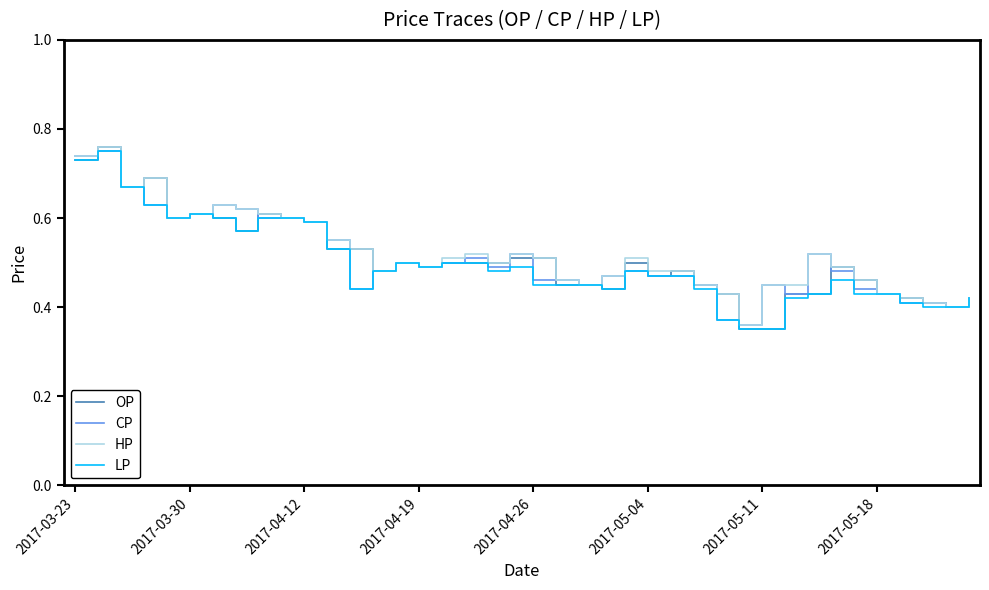

Which series has the widest spread of values?

OP